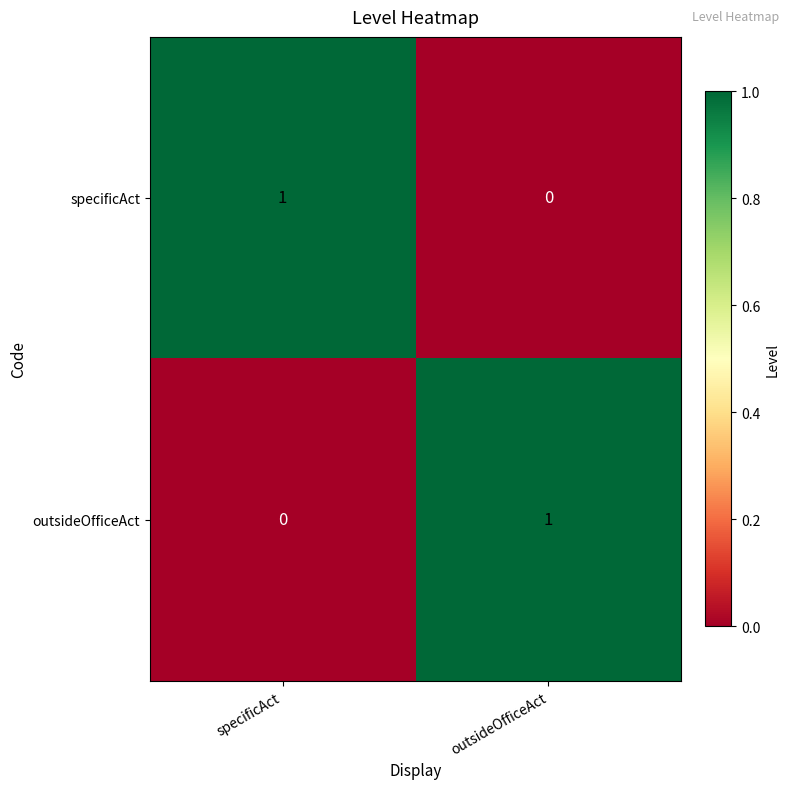

Is the value of specificAct at outsideOfficeAct greater than the value of outsideOfficeAct at outsideOfficeAct?

No